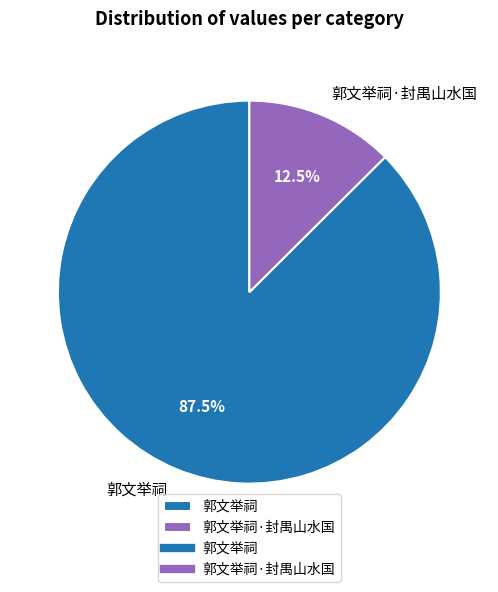

Which category accounts for the majority?

郭文举祠